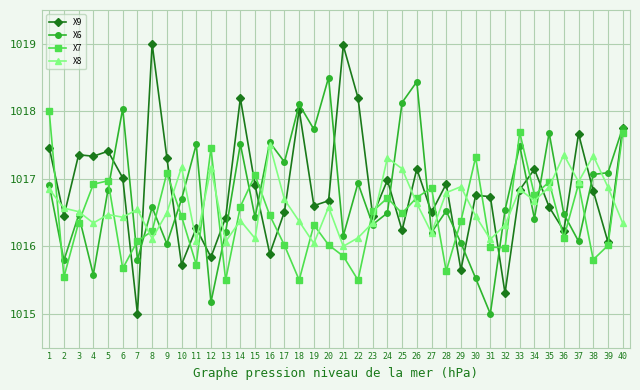

At which label does X6 reach its minimum?

31